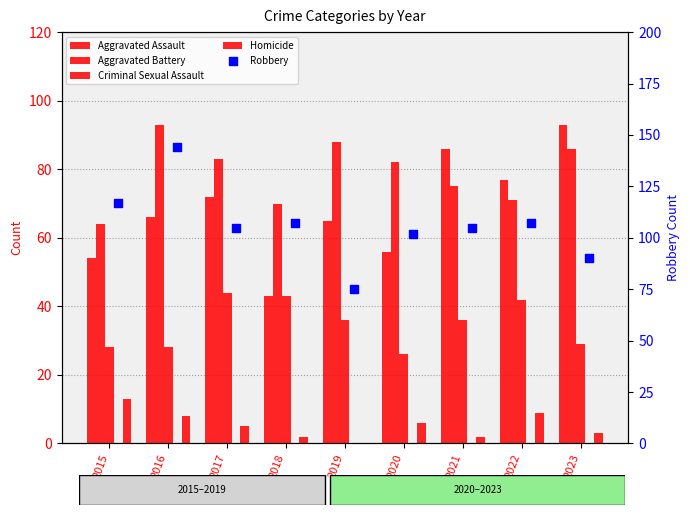

At how many categories does at least one series exceed 6?

9